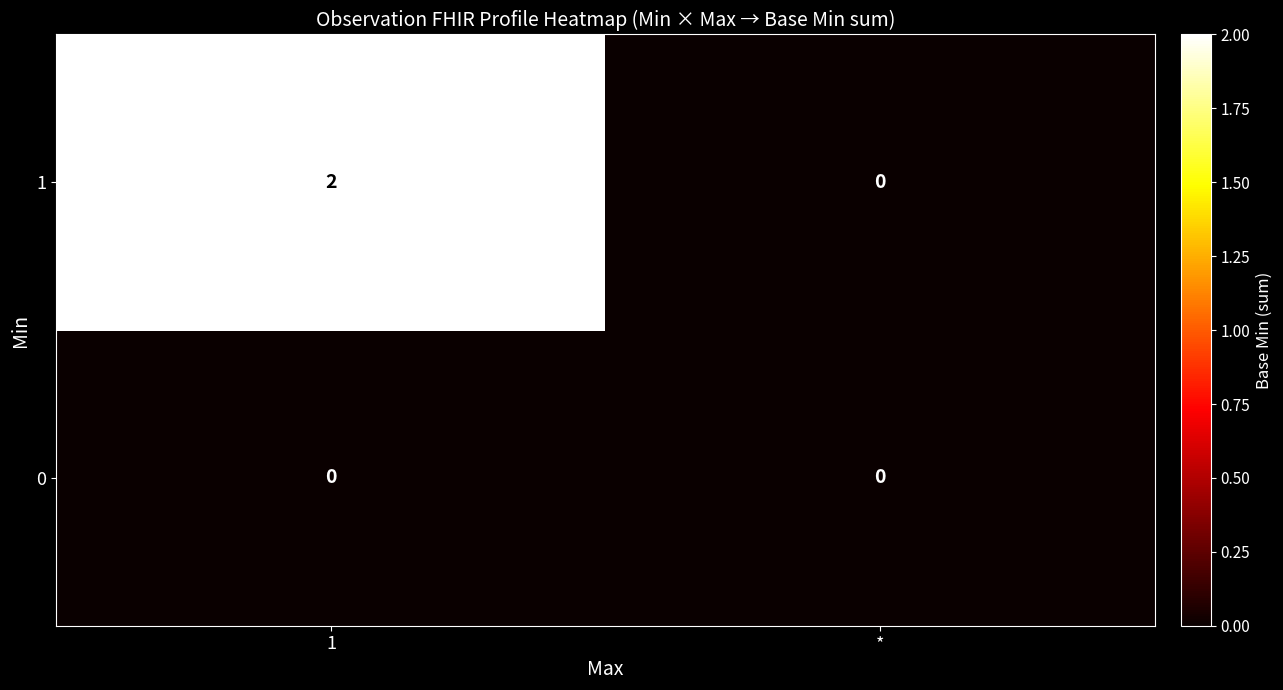

Which series has the widest spread of values?

1